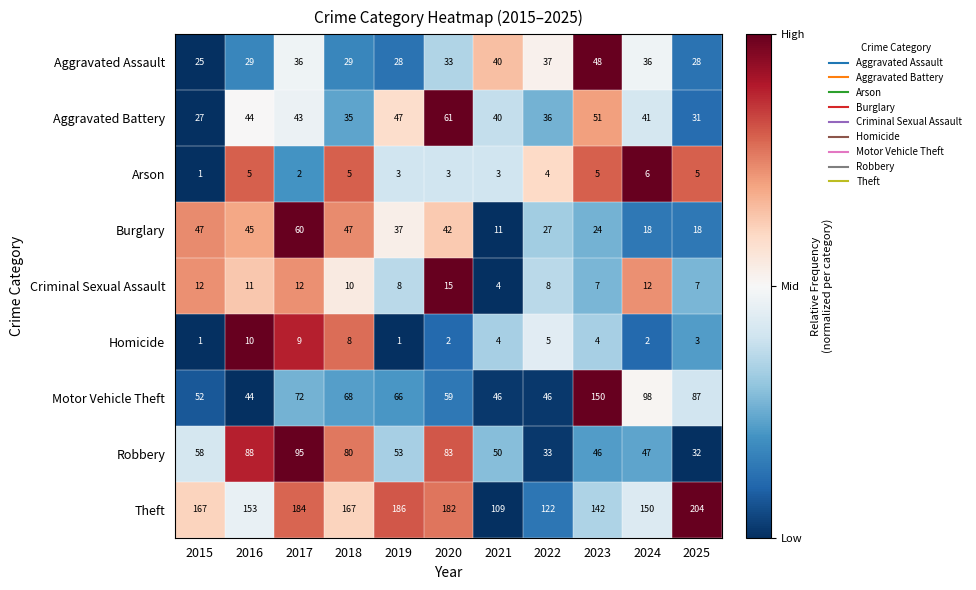

Count the number of data series in this chart.

9